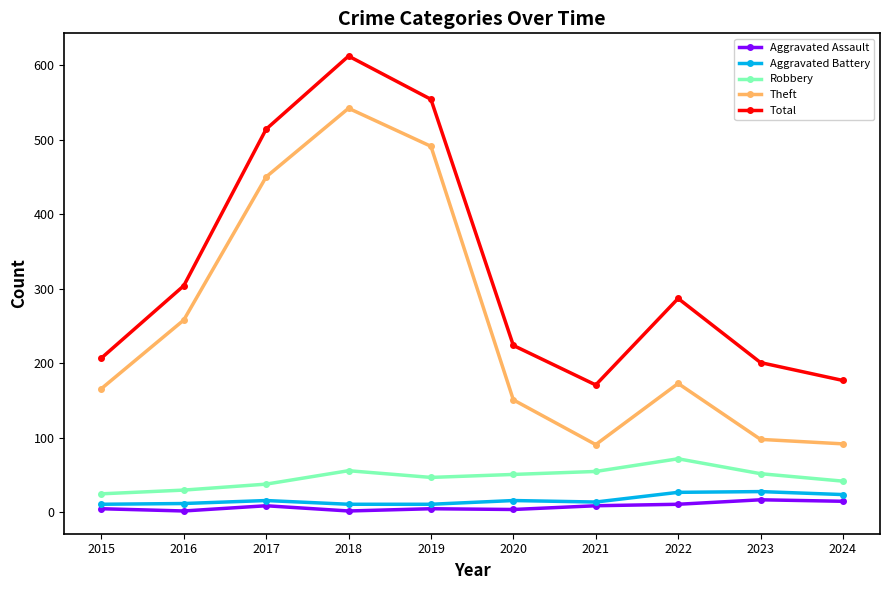

What are all the series names shown in the legend?

Aggravated Assault, Aggravated Battery, Robbery, Theft, Total